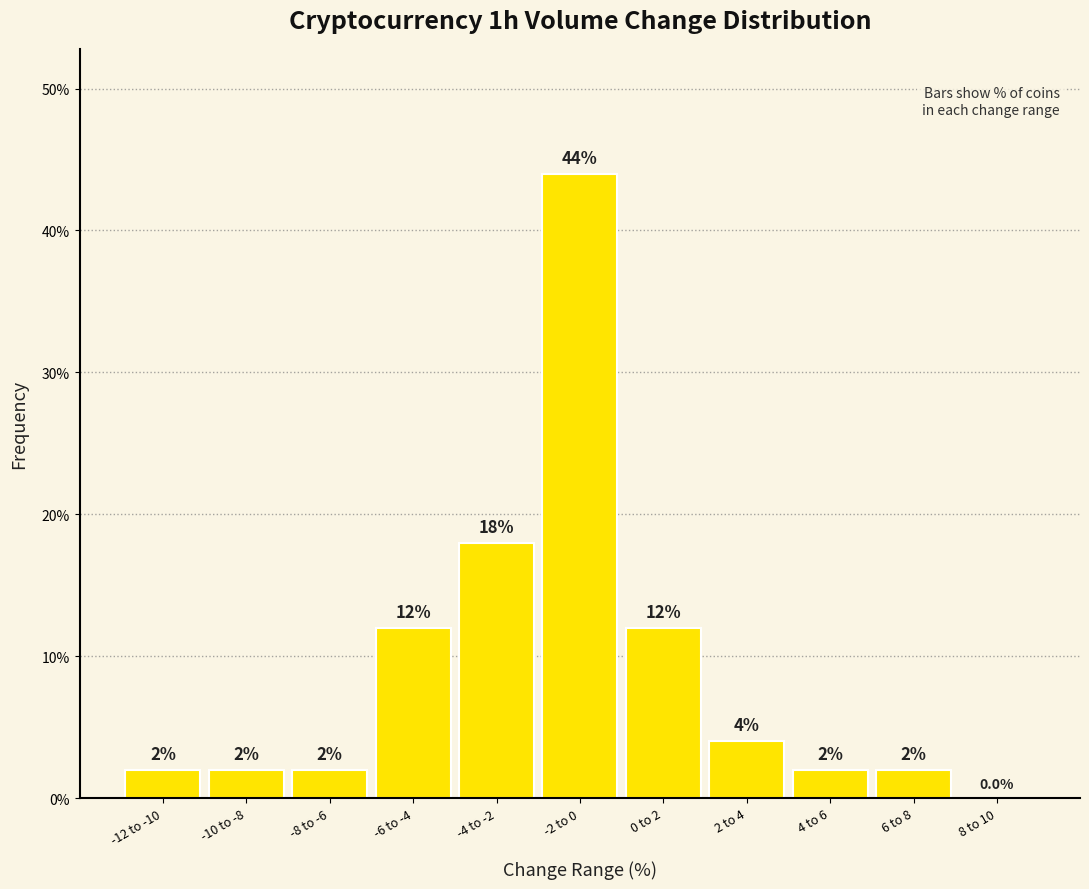

Reading left to right, extract all data points from this chart.

-12 to -10=2	-10 to -8=2	-8 to -6=2	-6 to -4=12	-4 to -2=18	-2 to 0=44	0 to 2=12	2 to 4=4	4 to 6=2	6 to 8=2	8 to 10=0